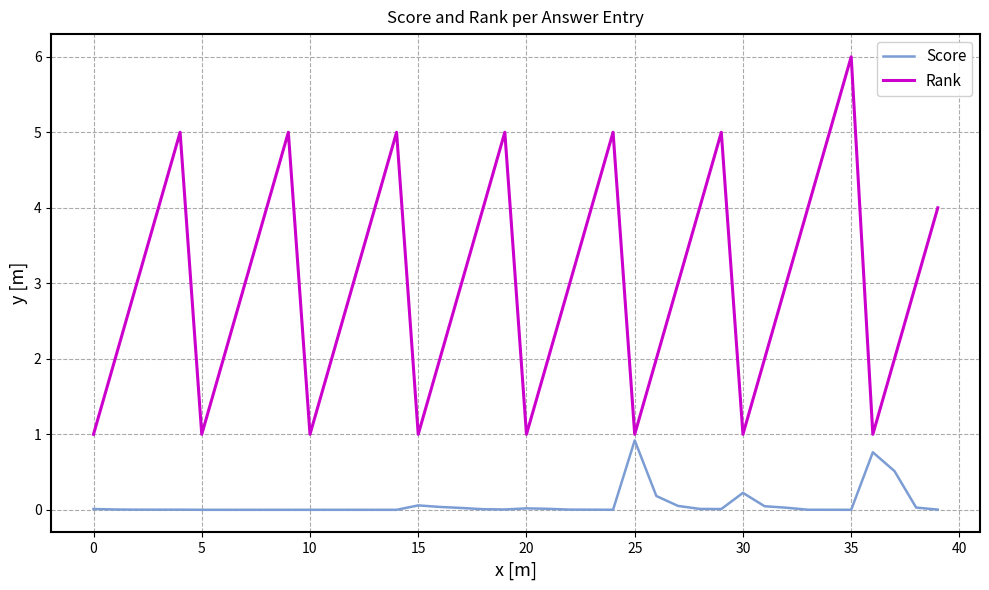

Which series has the largest total across all categories?

Rank